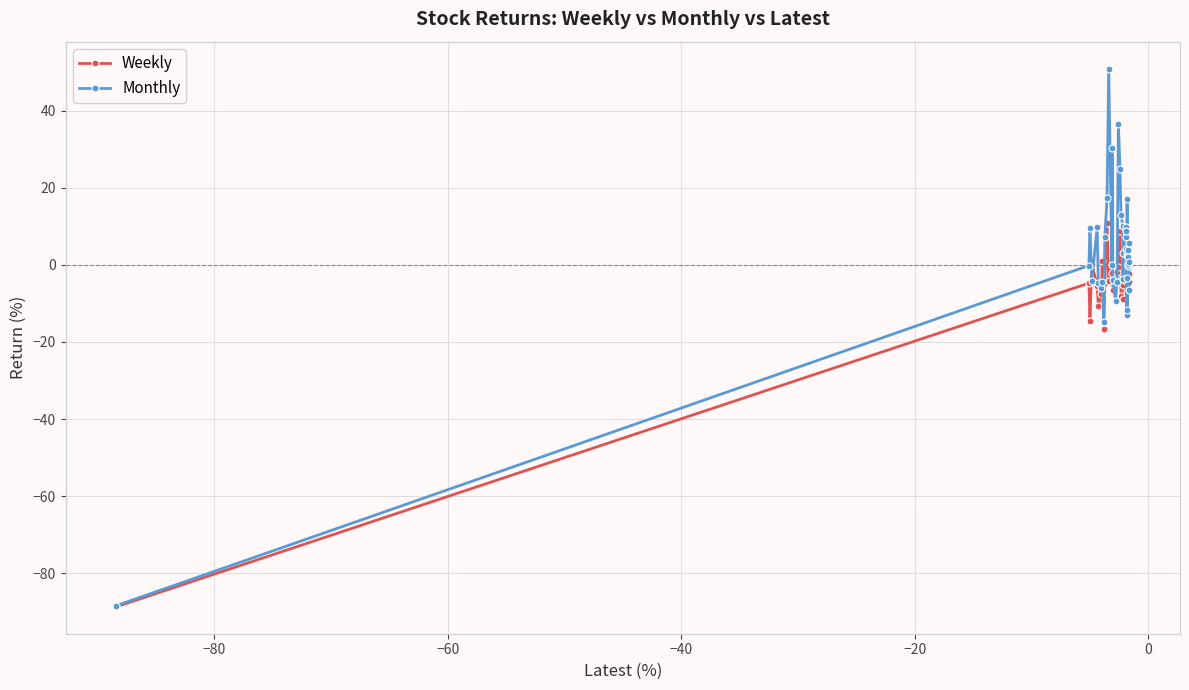

What is the maximum value for Monthly?

50.9